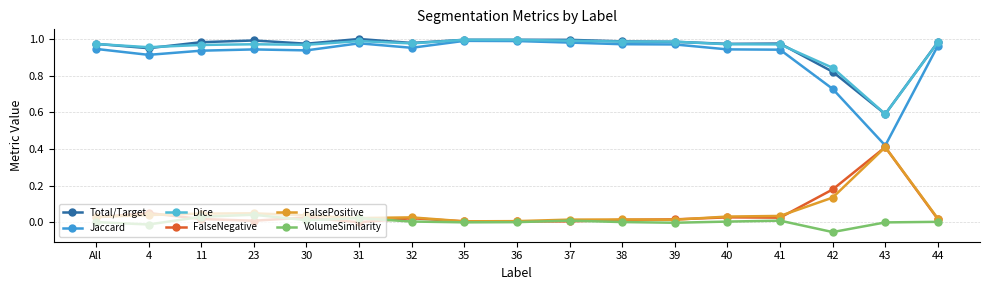

True or false: Jaccard and Dice cross at least once.

False